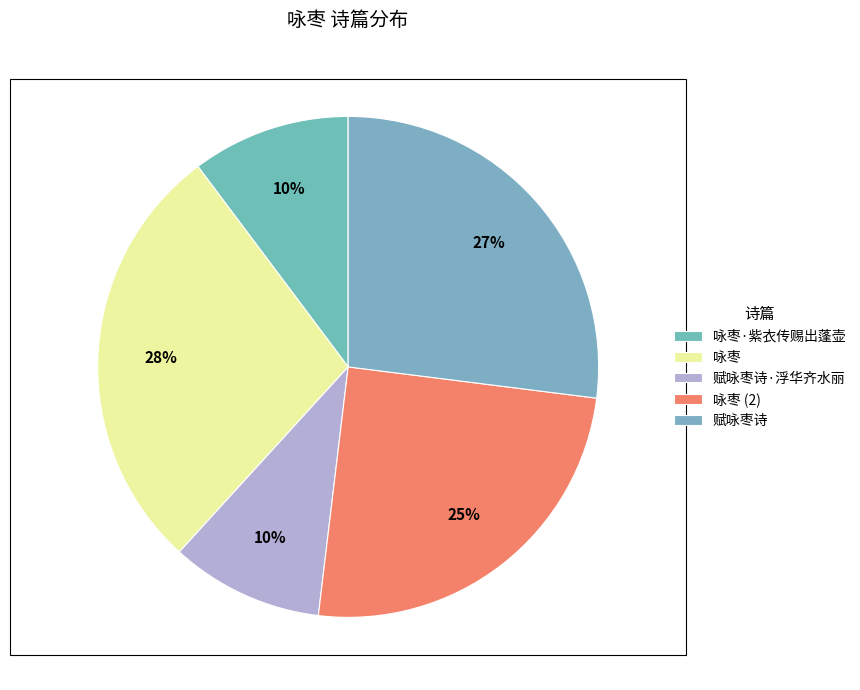

Is the sum of 赋咏枣诗·浮华齐水丽 and 赋咏枣诗 greater than half?

No